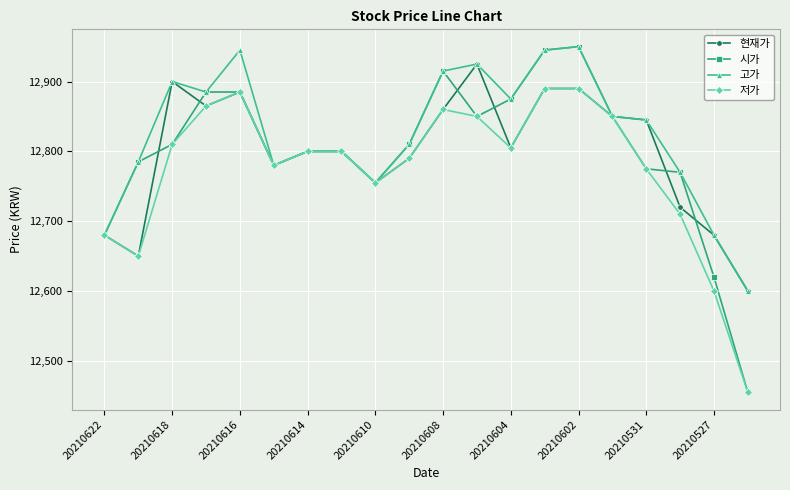

Which series has the largest total across all categories?

고가